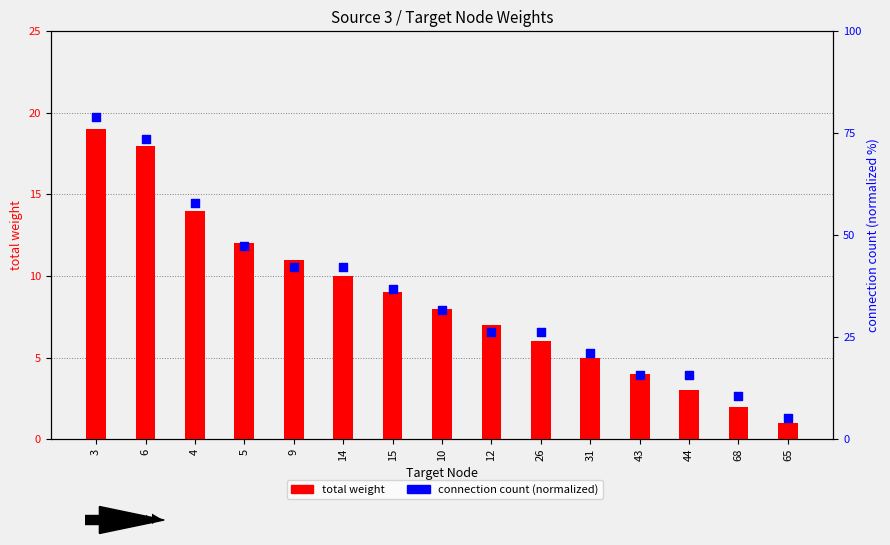

What are all the series names shown in the legend?

total weight, connection count (normalized)